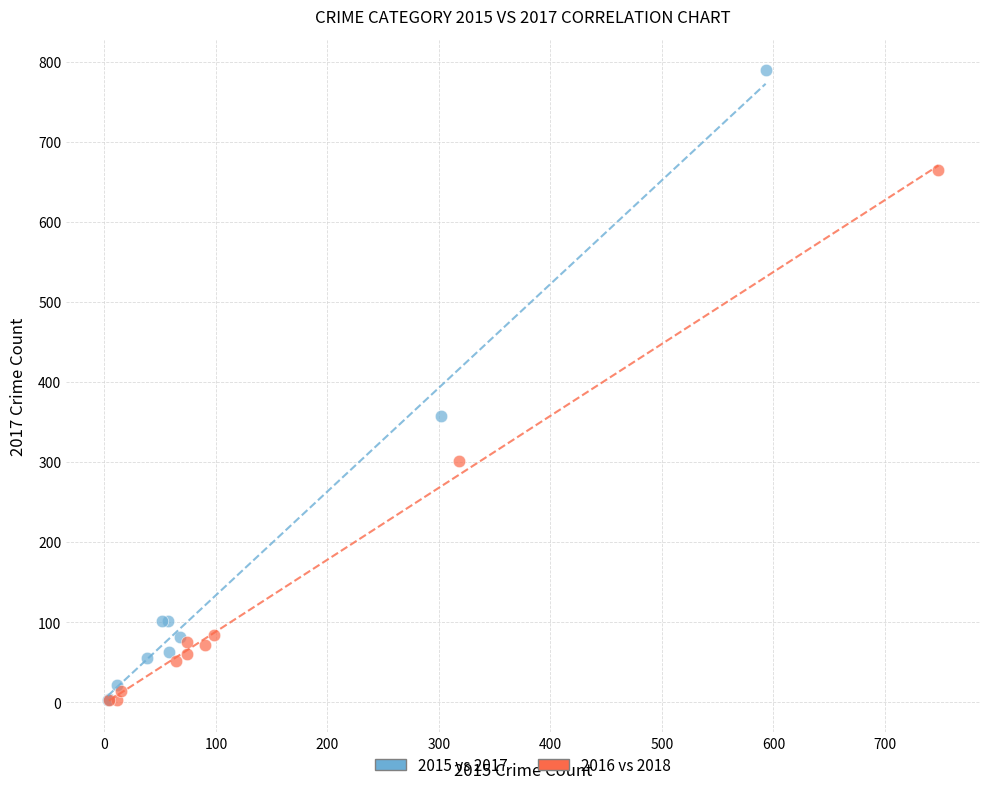

Which series contains the highest Y value?

2015 vs 2017